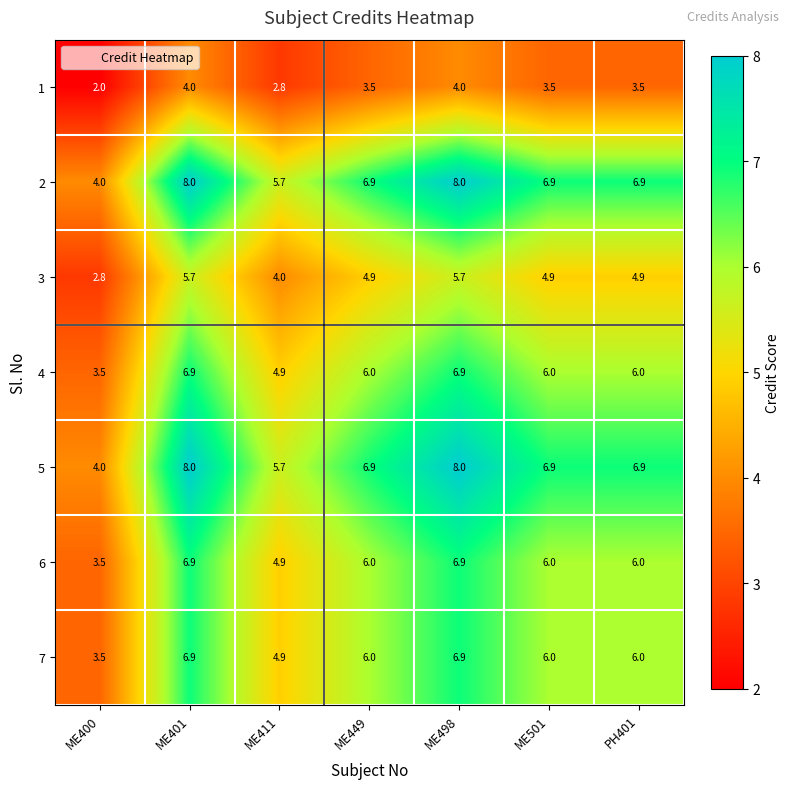

The value of 3 at ME401 is 5.7. True or false?

True